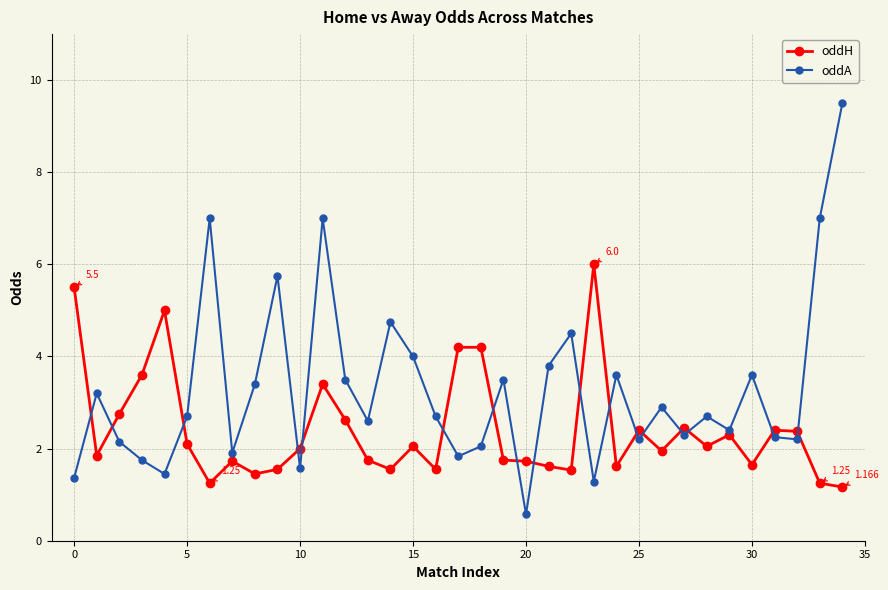

Rank the series by their maximum value, from lowest to highest.

oddH, oddA